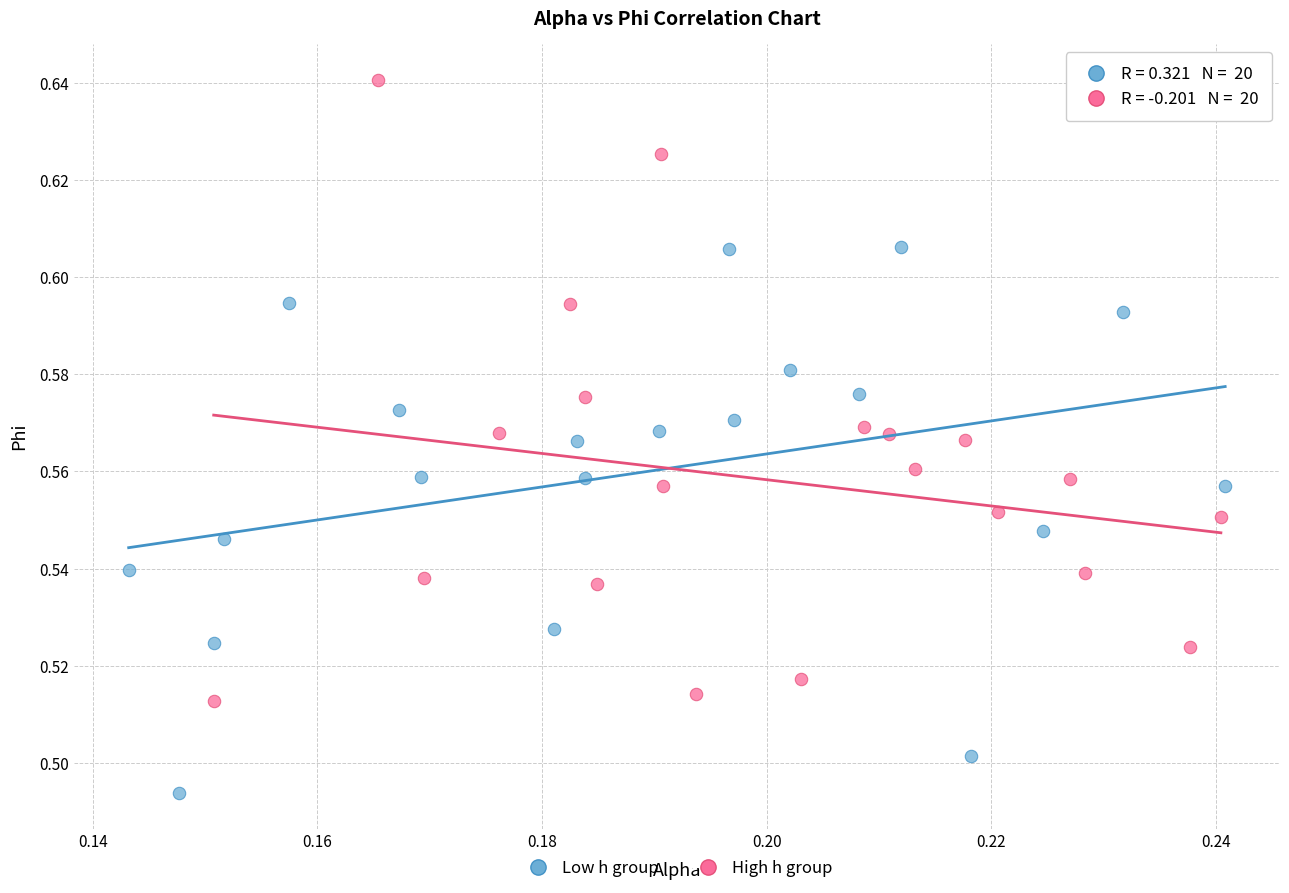

Which series has the widest spread of Y values?

High h group